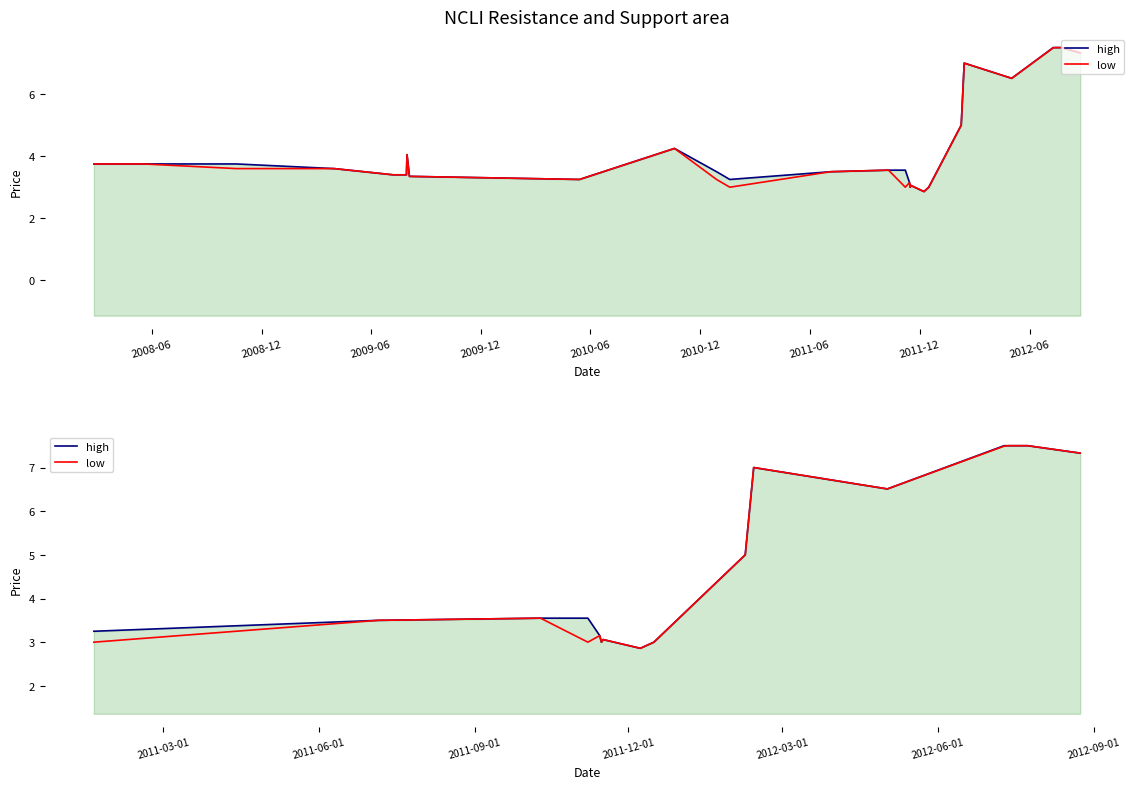

Rank the series by their average value, from highest to lowest.

high, low